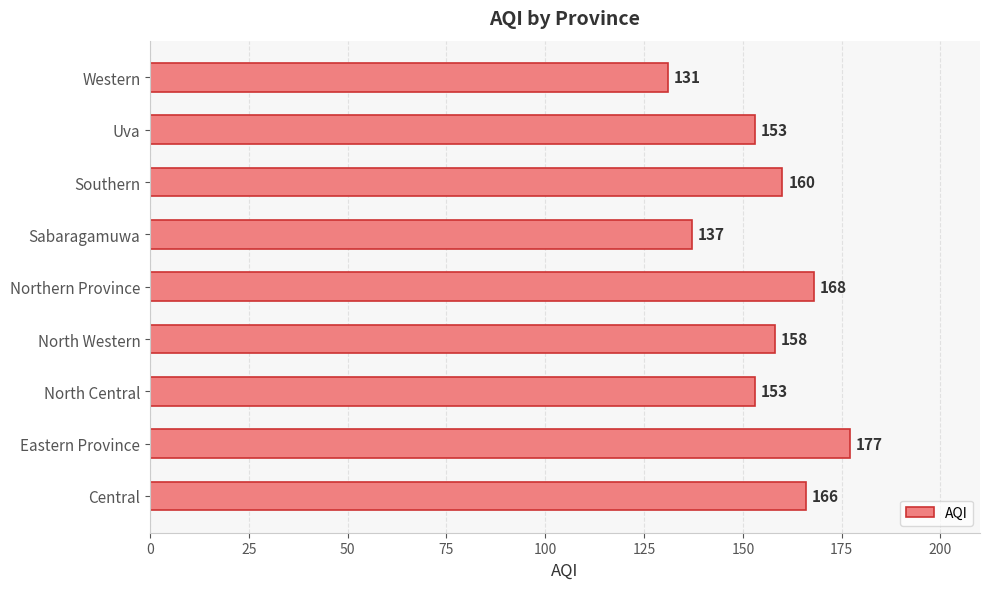

Which label corresponds to the largest value in the chart?

Eastern Province